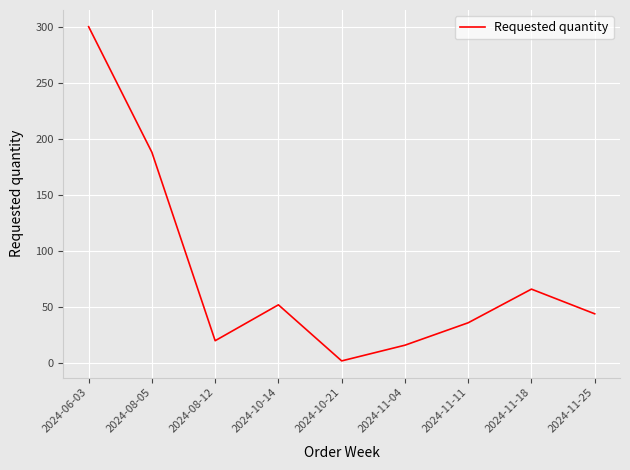

Reading left to right, extract all data points from this chart.

2024-06-03=300	2024-08-05=188	2024-08-12=20	2024-10-14=52	2024-10-21=2	2024-11-04=16	2024-11-11=36	2024-11-18=66	2024-11-25=44